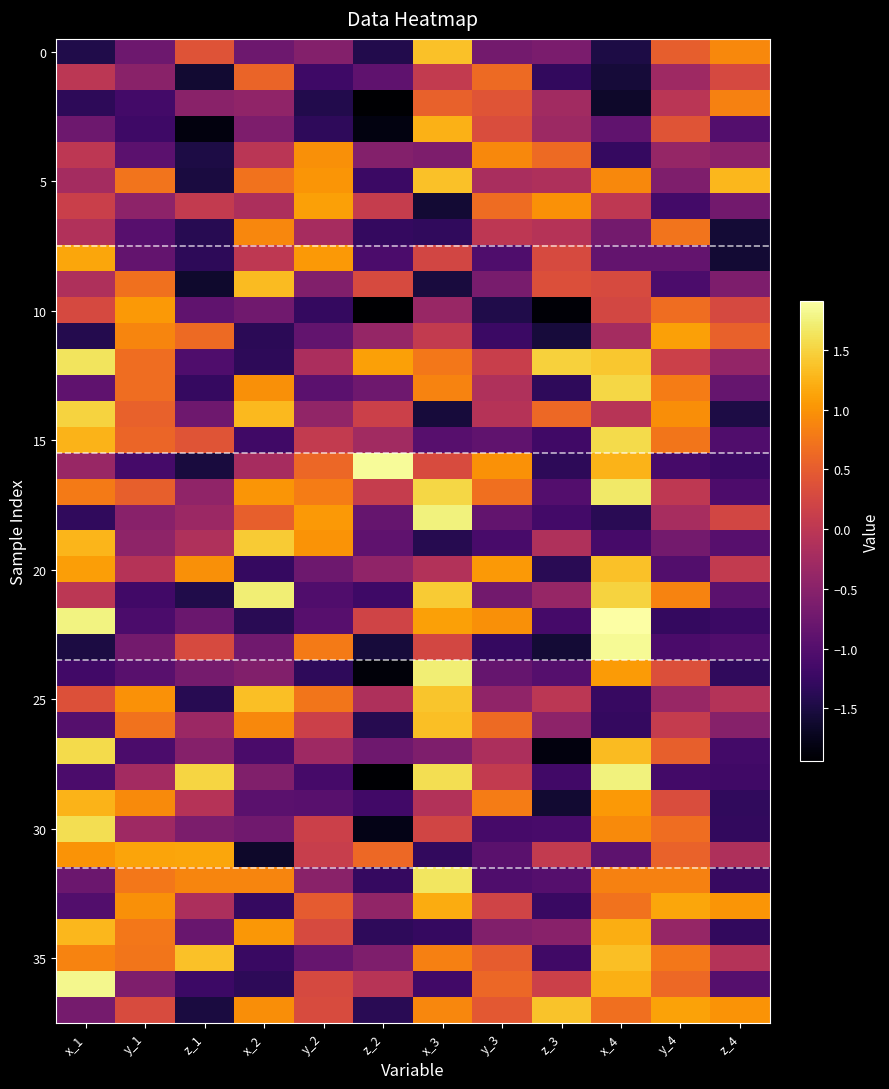

Between y_2 and z_2, which is larger?

y_2